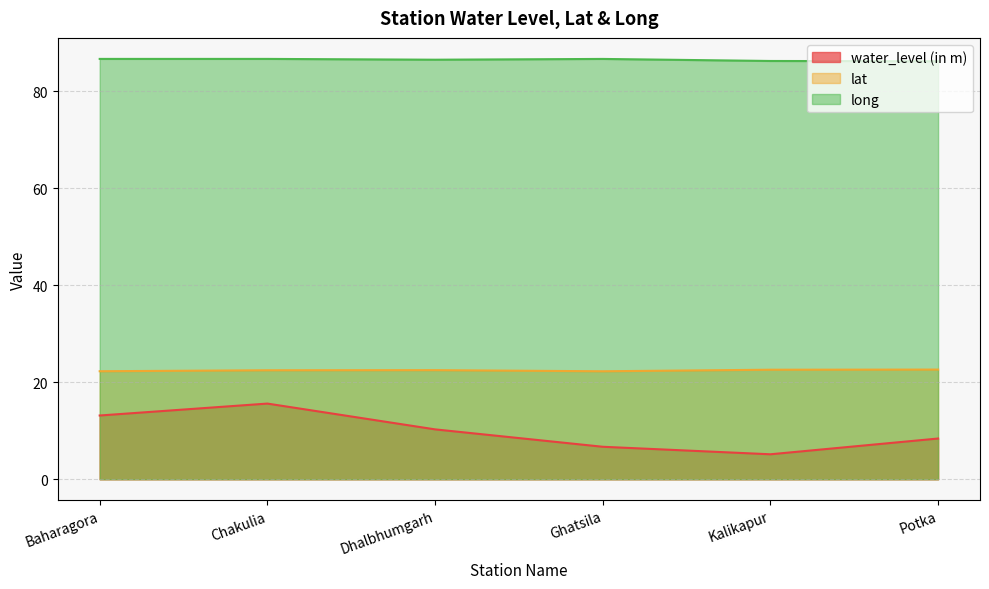

Rank the categories by long value from lowest to highest.

Potka, Kalikapur, Dhalbhumgarh, Ghatsila, Baharagora, Chakulia